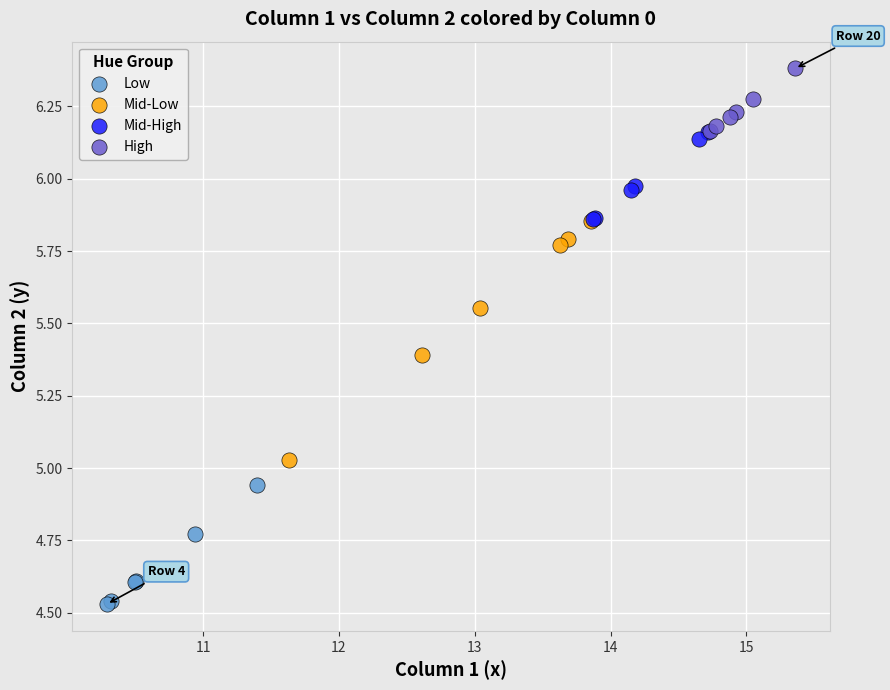

Which series contains the highest Y value?

High